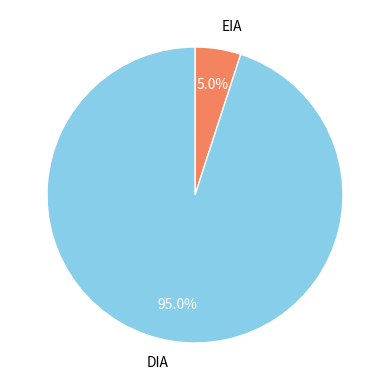

How many slices are in this pie chart?

2